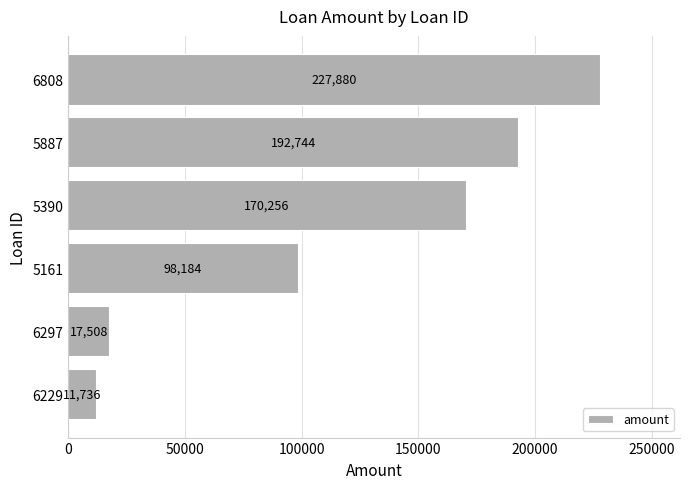

The value at 6297 is 17508. True or false?

True